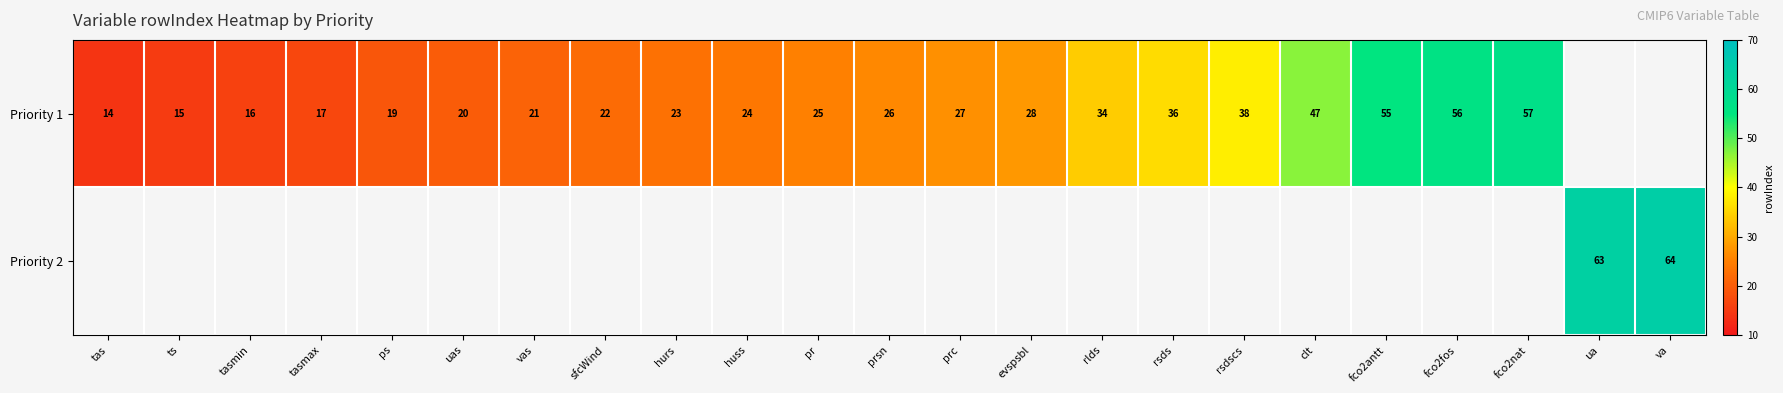

The value of Priority 1 at fco2fos is 97. True or false?

False